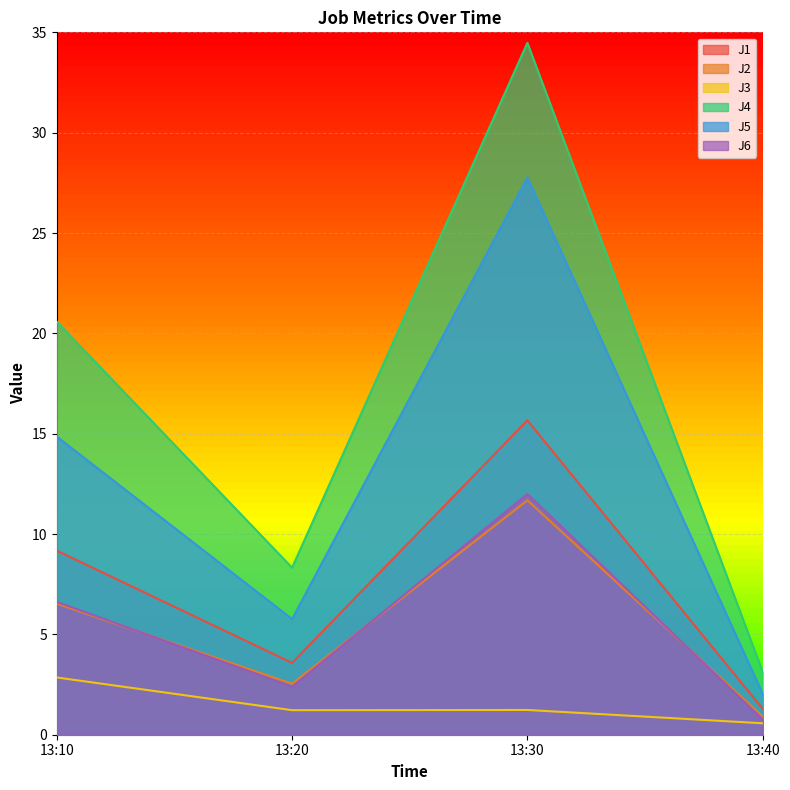

How many interior local peaks does the J5 series have?

1